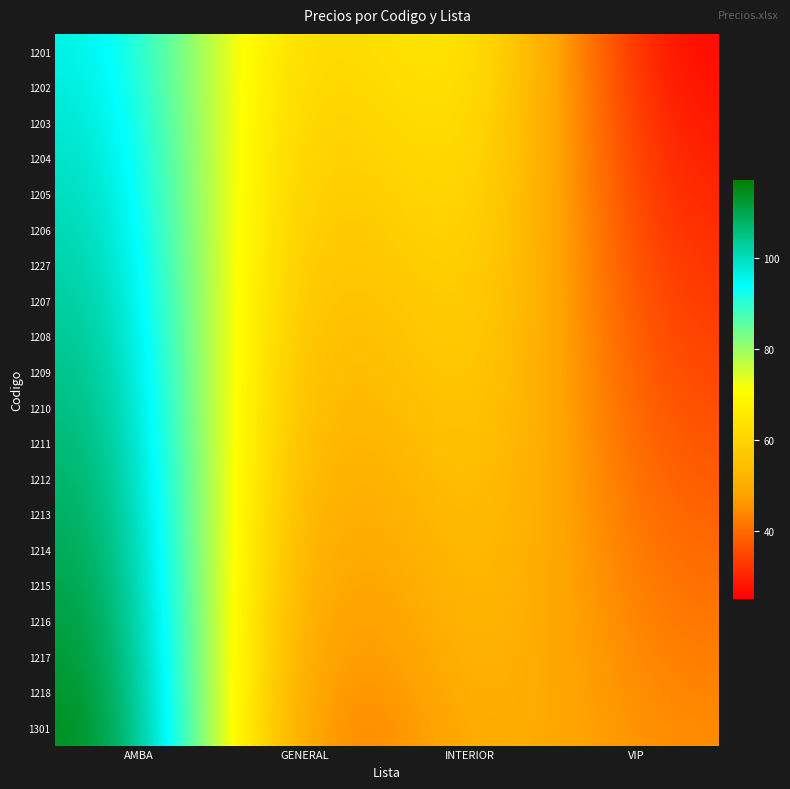

Which series has the widest spread of values?

1301